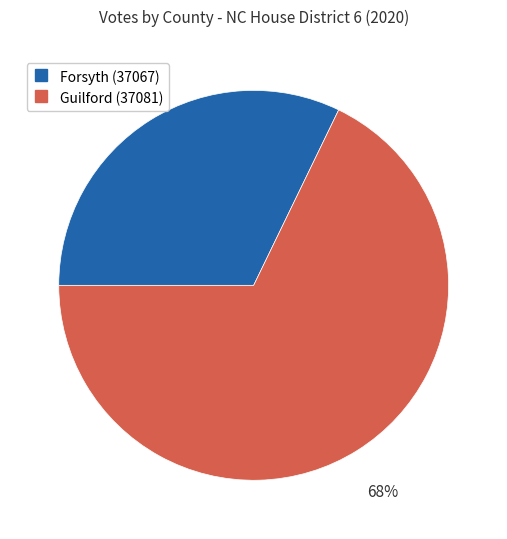

Is there a majority slice in this chart?

Yes